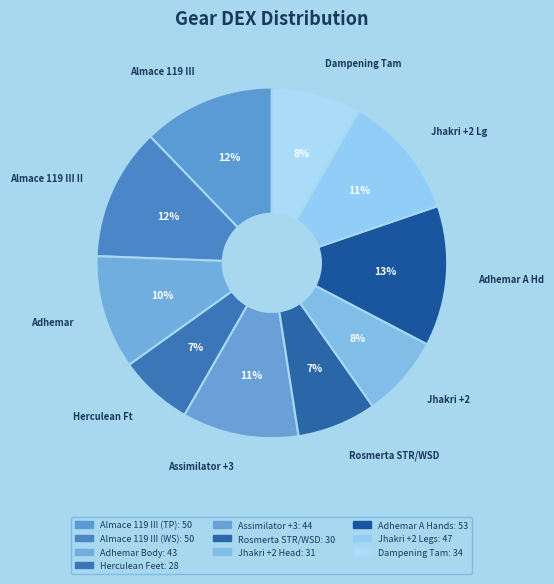

How many slices are in this pie chart?

10